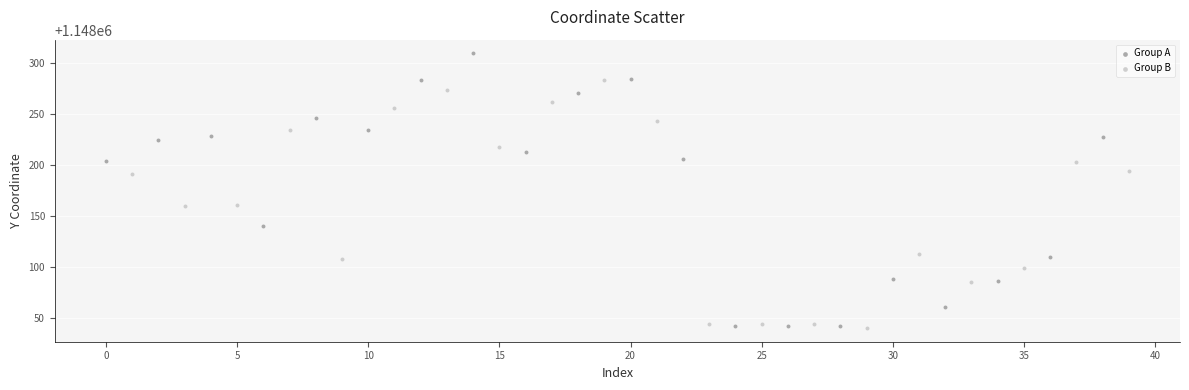

Which series reaches the maximum Y coordinate?

Group A